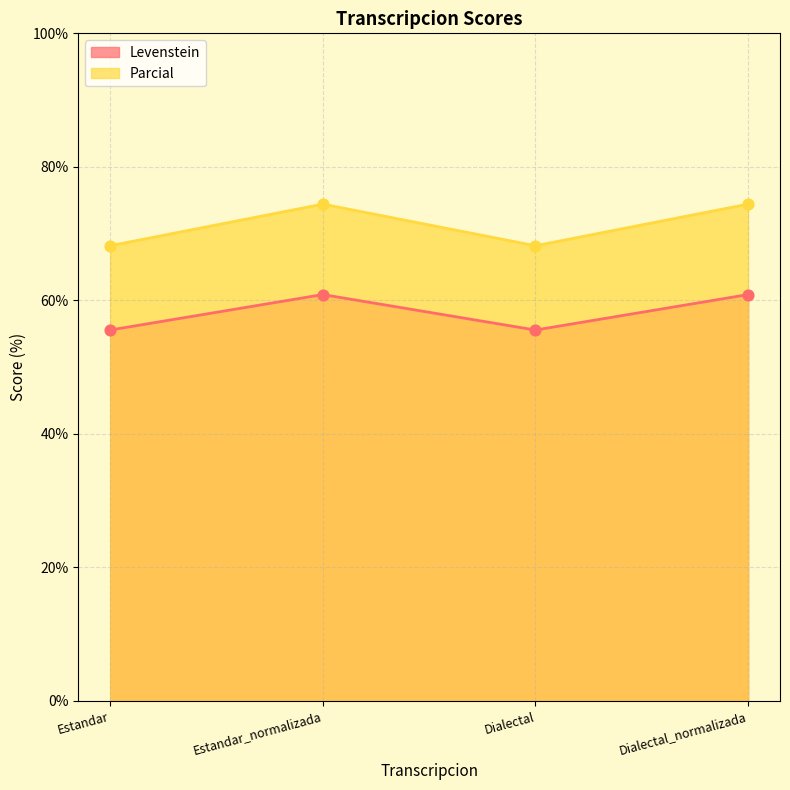

Which series changed the most between Dialectal and Dialectal_normalizada?

Parcial